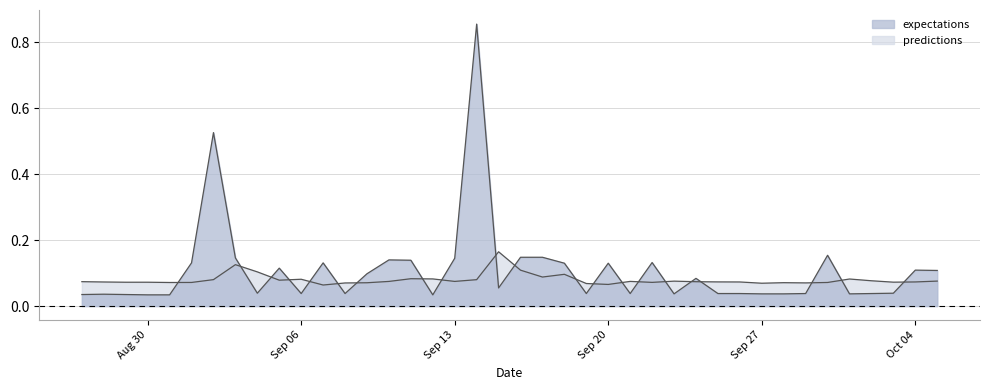

The value of predictions at 2010-9-24 is 0.0. True or false?

False